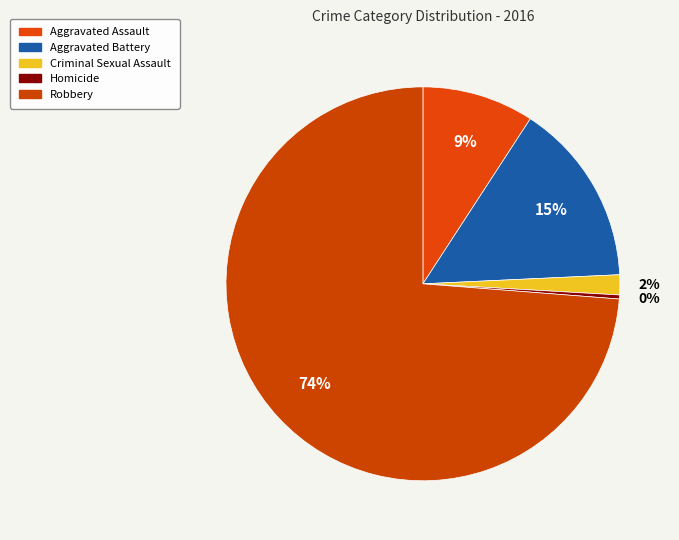

To the nearest percent, what is the average slice percentage?

20%